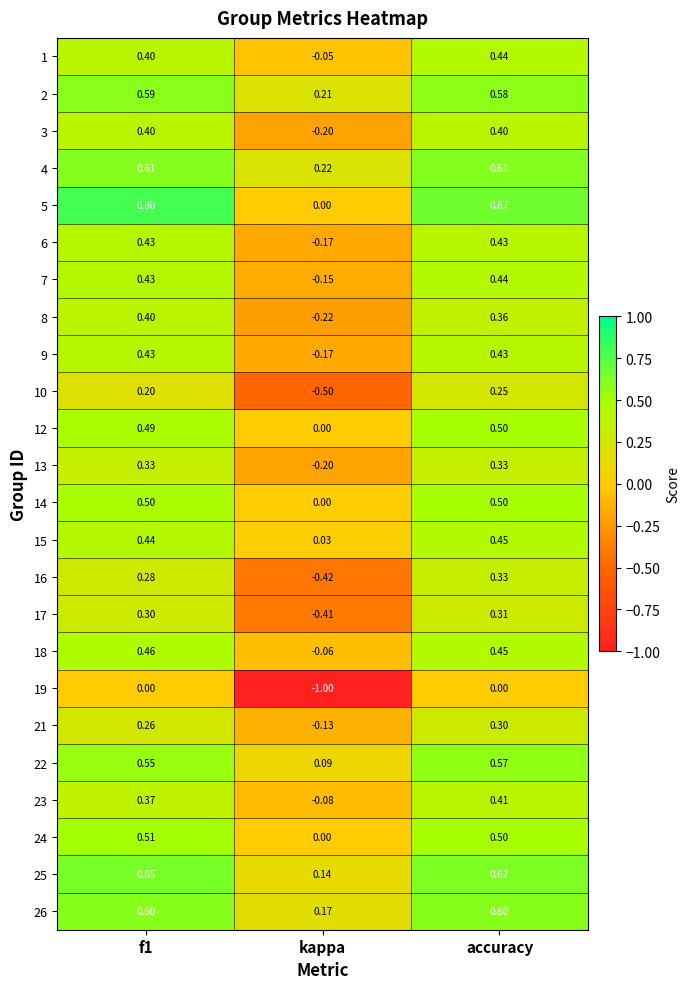

Where is 5 nearest to the value 0?

kappa